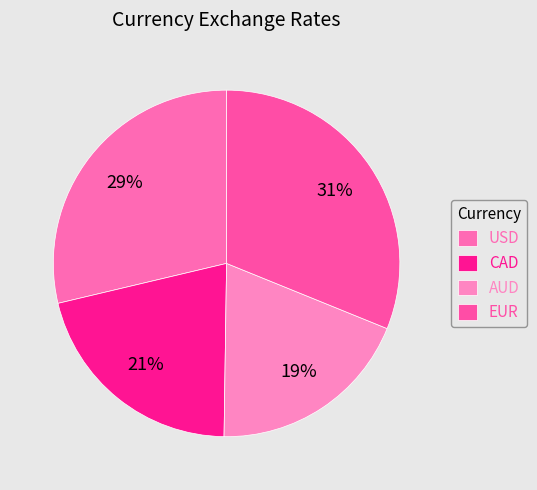

To the nearest percent, what is the difference between the USD and CAD slice percentages?

8%